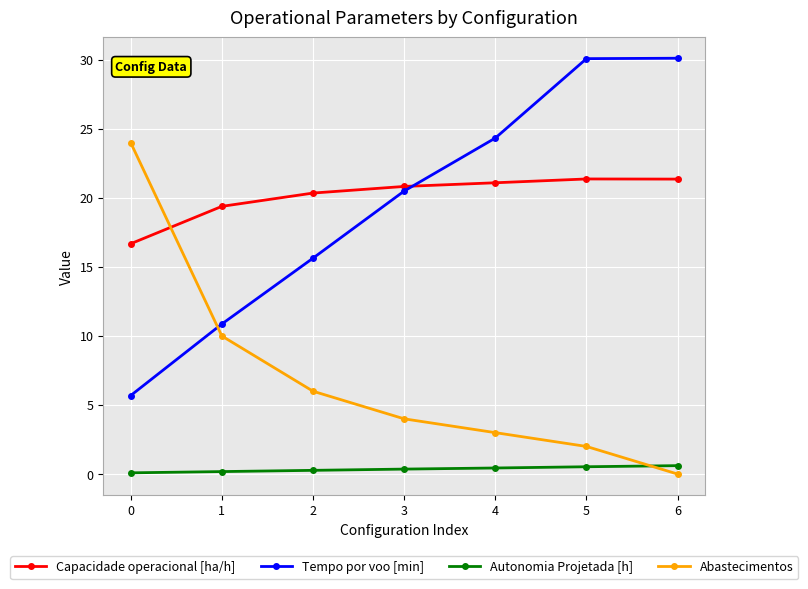

What is the spread (max minus min) of values at 1?

19.2